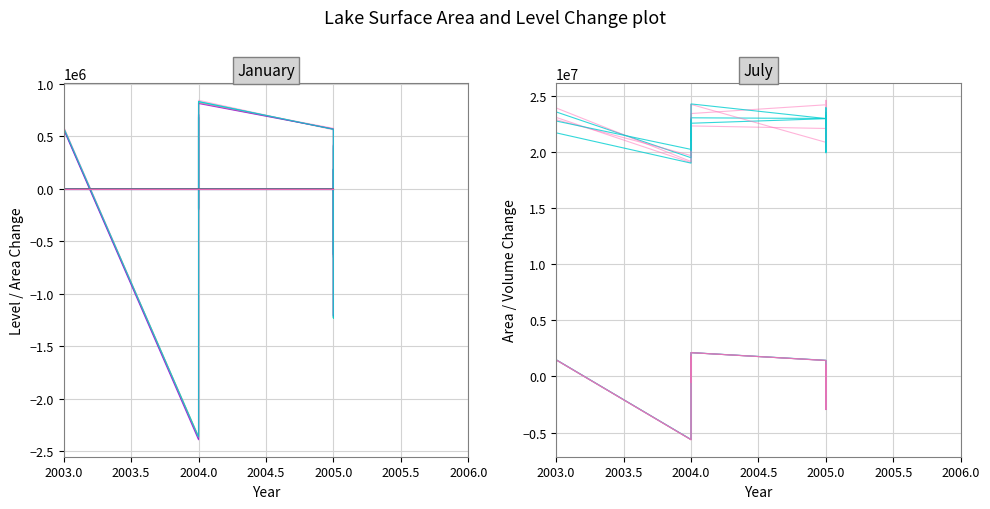

How many negative values does the VolumeChange_Mean series have?

5